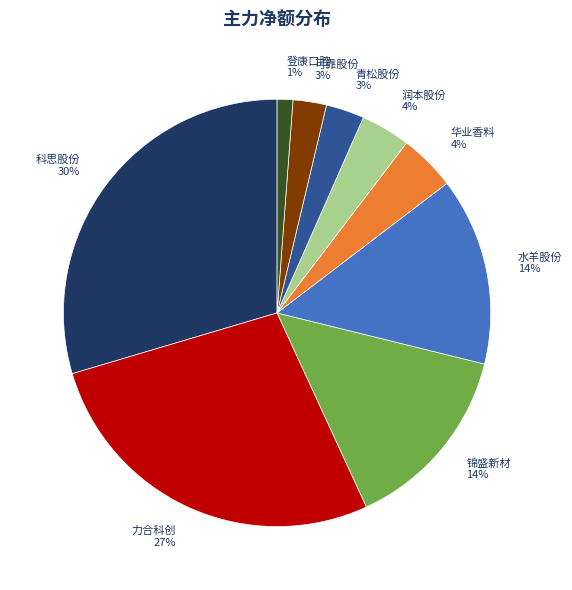

Is 青松股份 the majority of the pie?

No